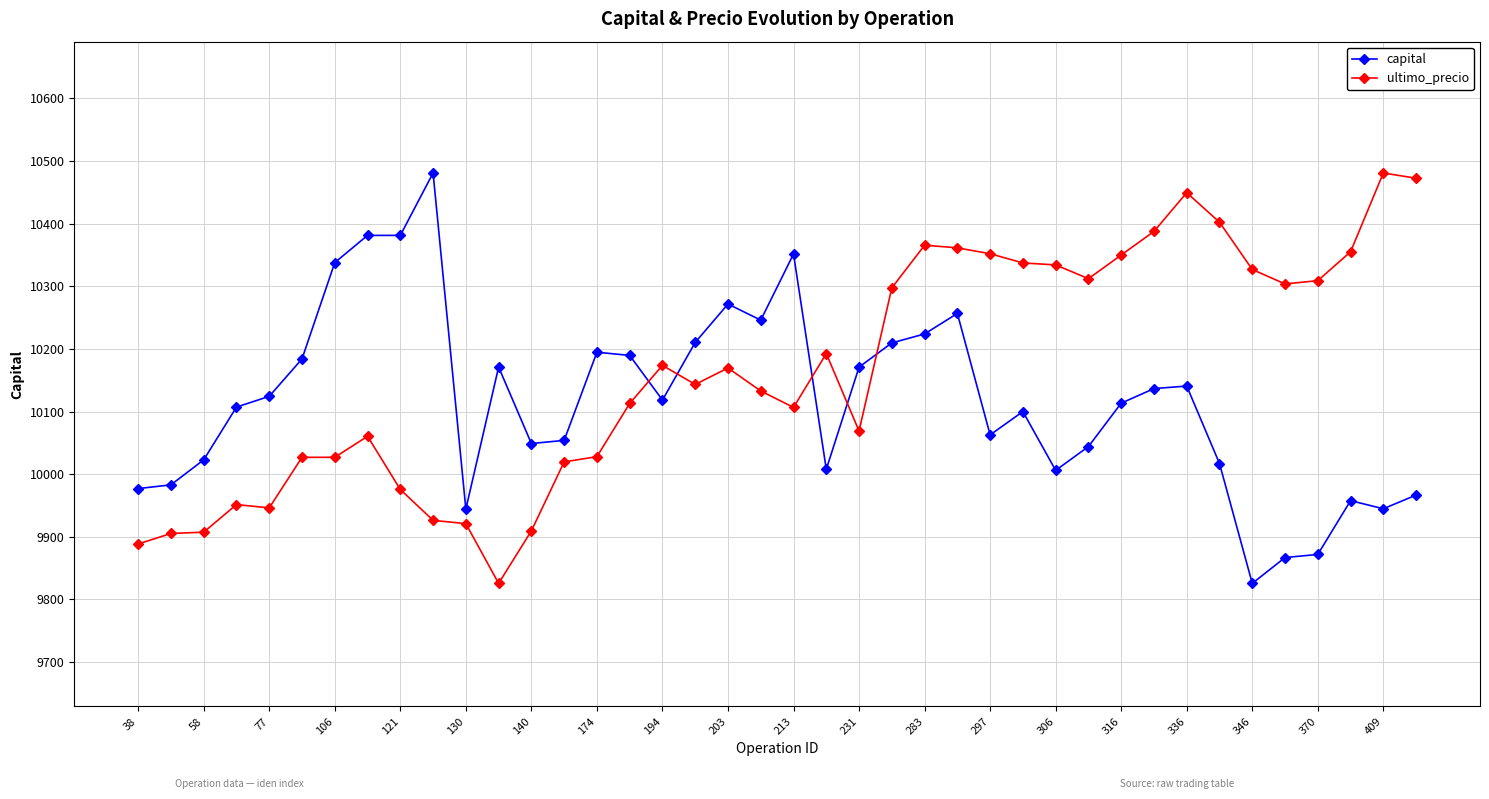

What is the average value of the ultimo_precio series?

10165.4